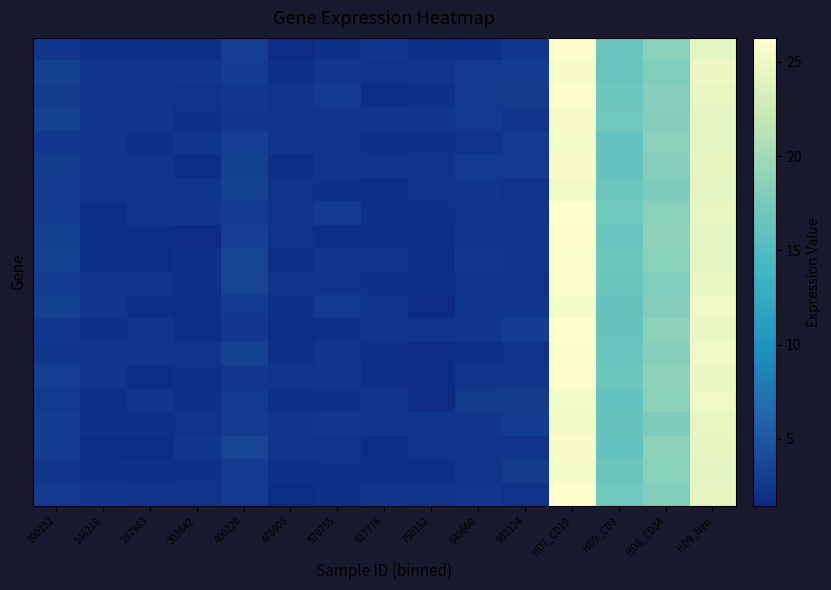

At which category is the sum across all series the highest?

HD7_CD19